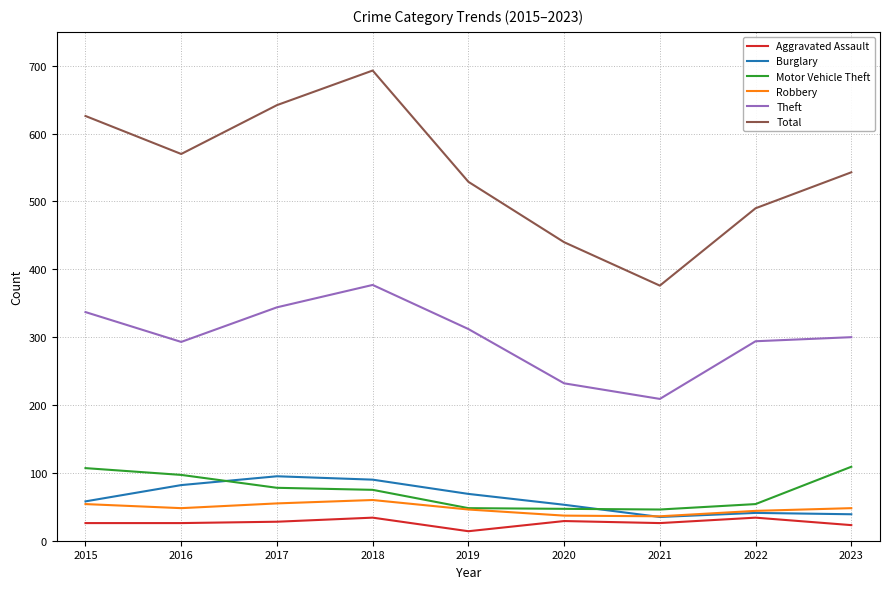

Between 2020 and 2023, which series saw the biggest shift?

Total